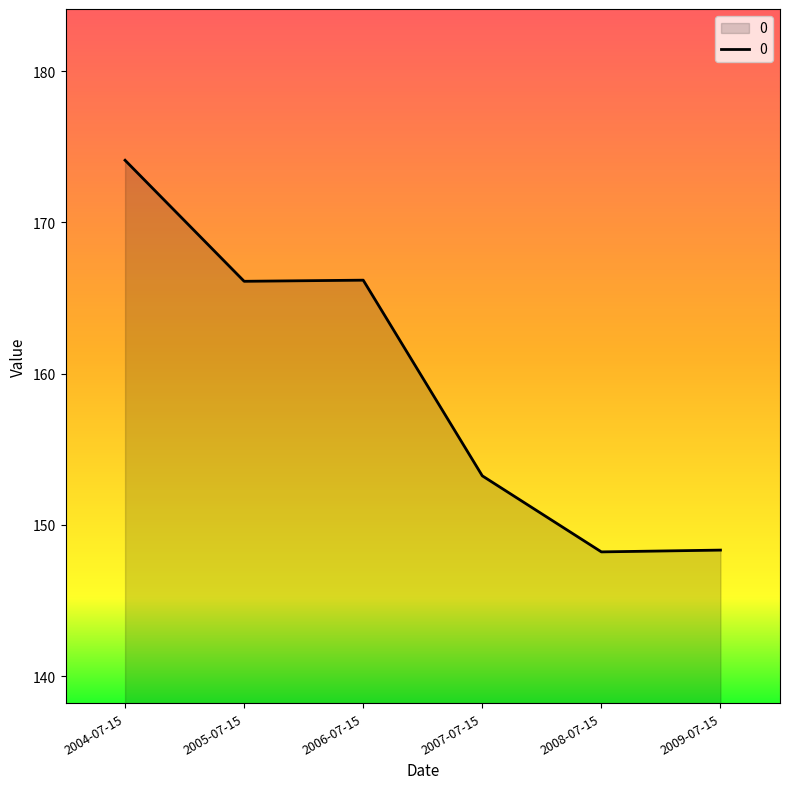

Between 2007-07-15 and 2006-07-15, which is larger?

2006-07-15